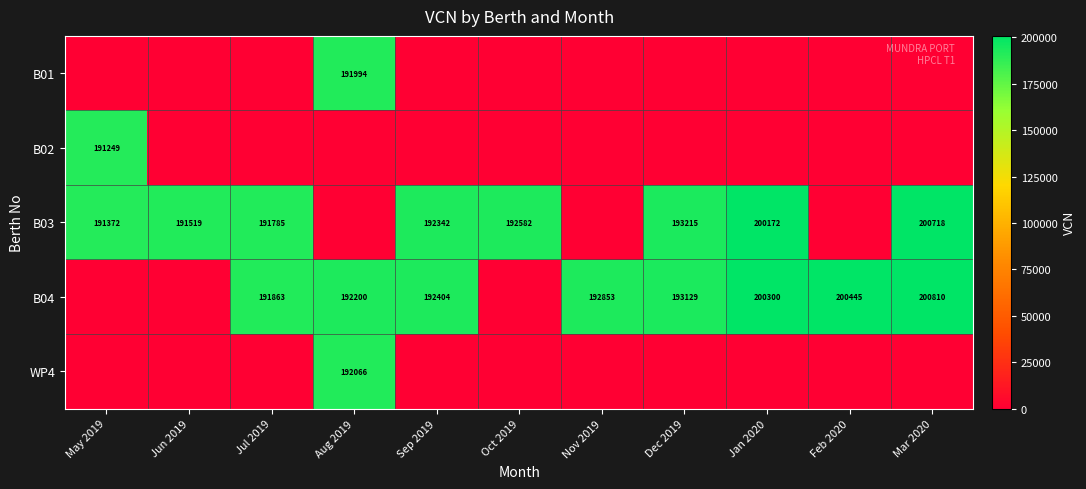

The value of B04 at Mar 2020 is 200810. True or false?

True